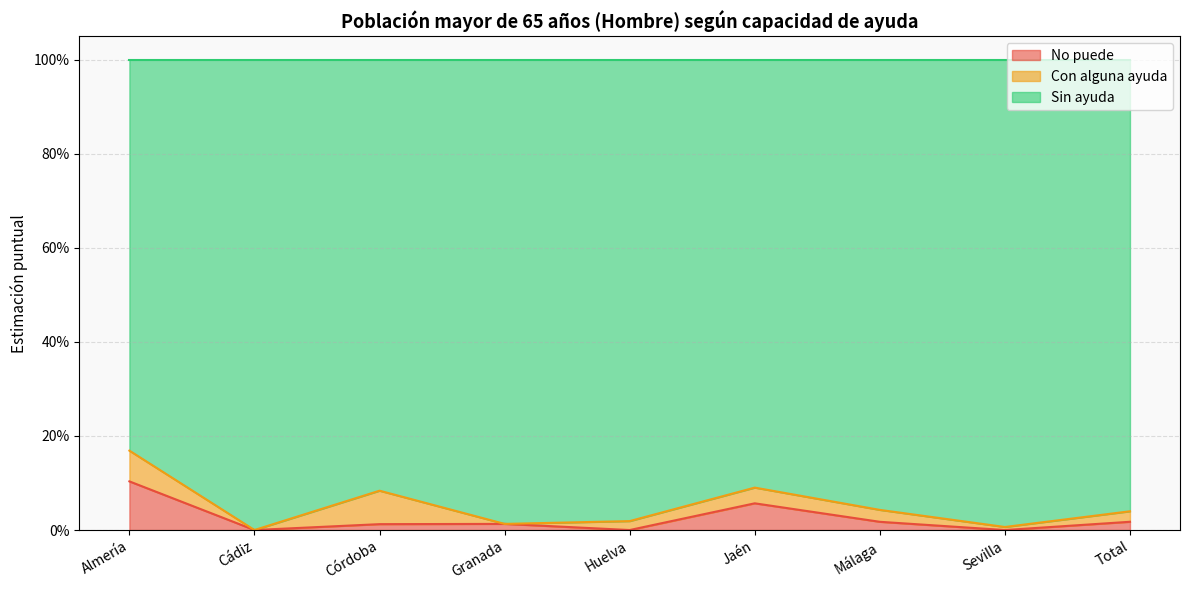

Which series has the widest spread of values?

Sin ayuda